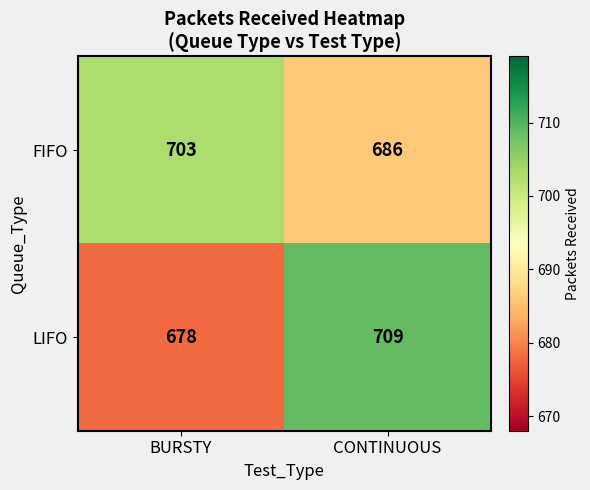

At which category is the sum across all series the highest?

CONTINUOUS